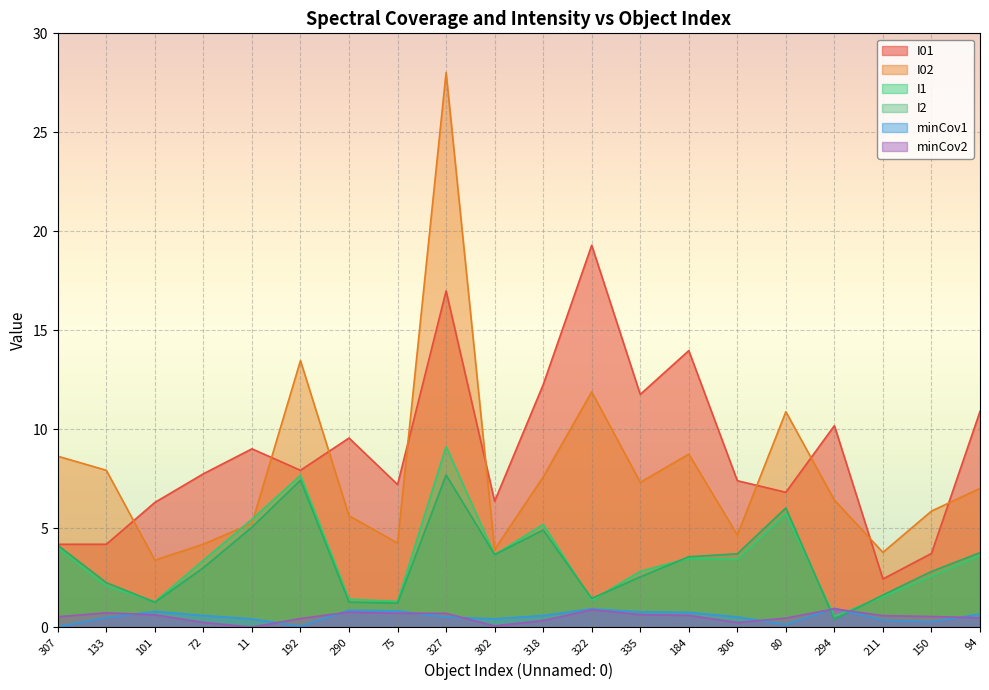

At which category does minCov1 reach its first local valley?

192